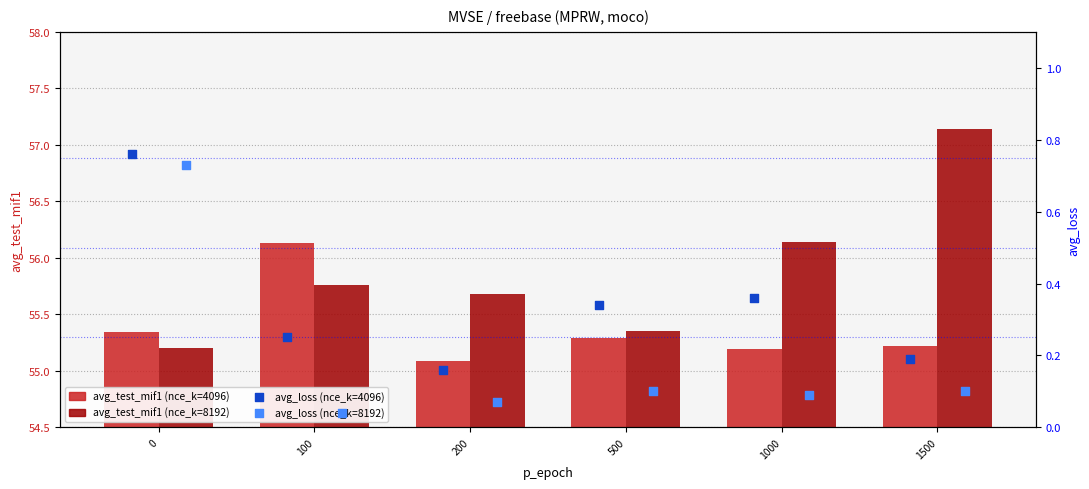

Which series reaches the minimum Y coordinate?

avg_loss (nce_k=8192)